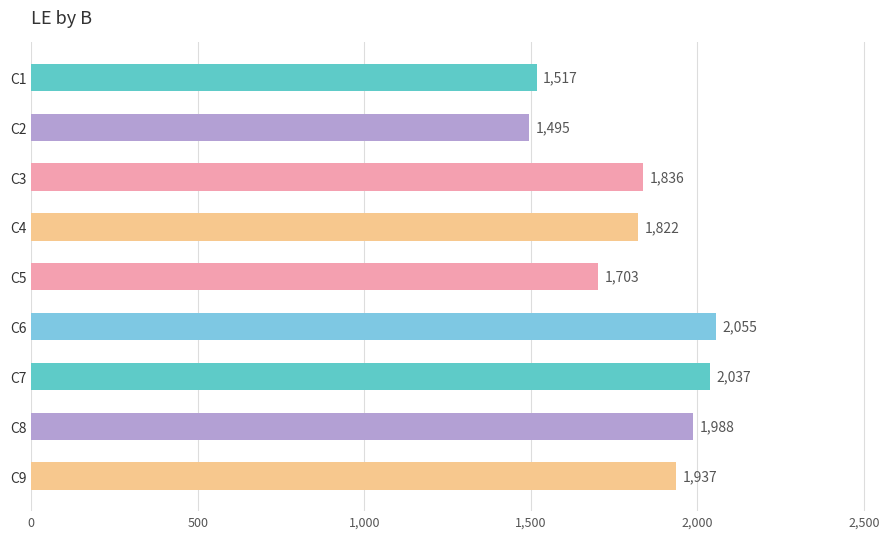

How many series are shown in this chart?

1